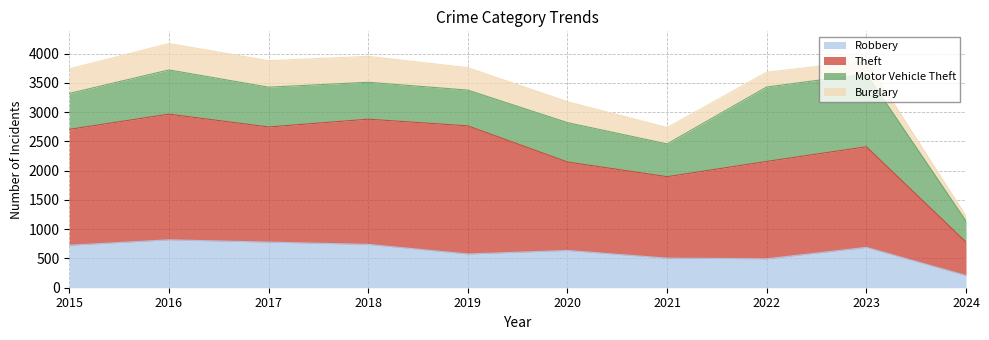

What is the maximum value for Robbery?

819